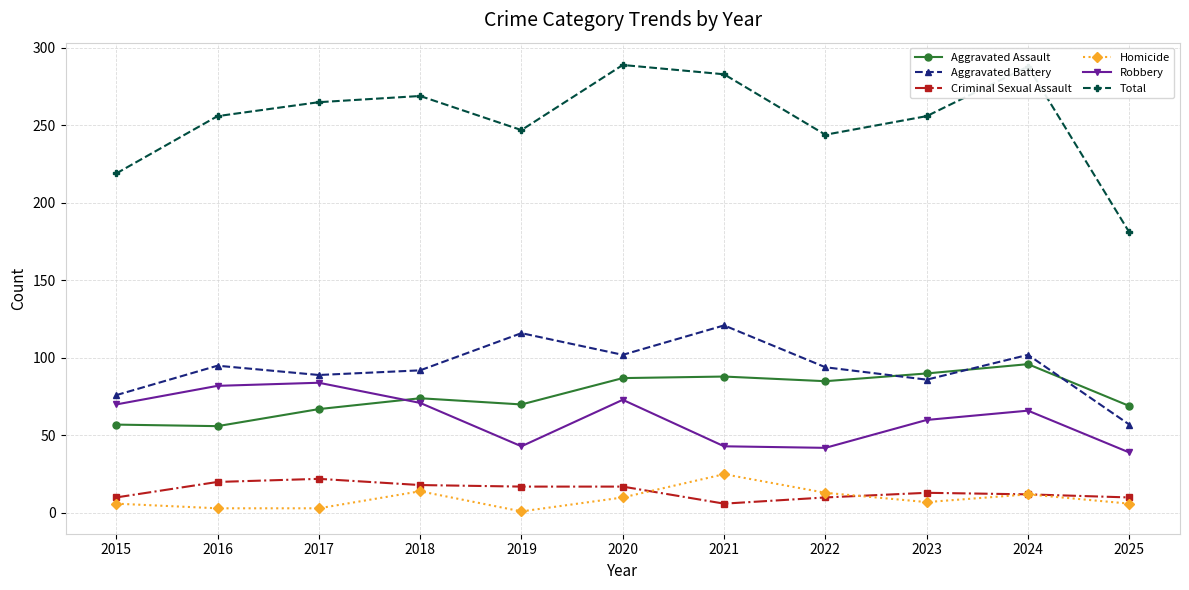

At which label is Total closest to 235?

2022